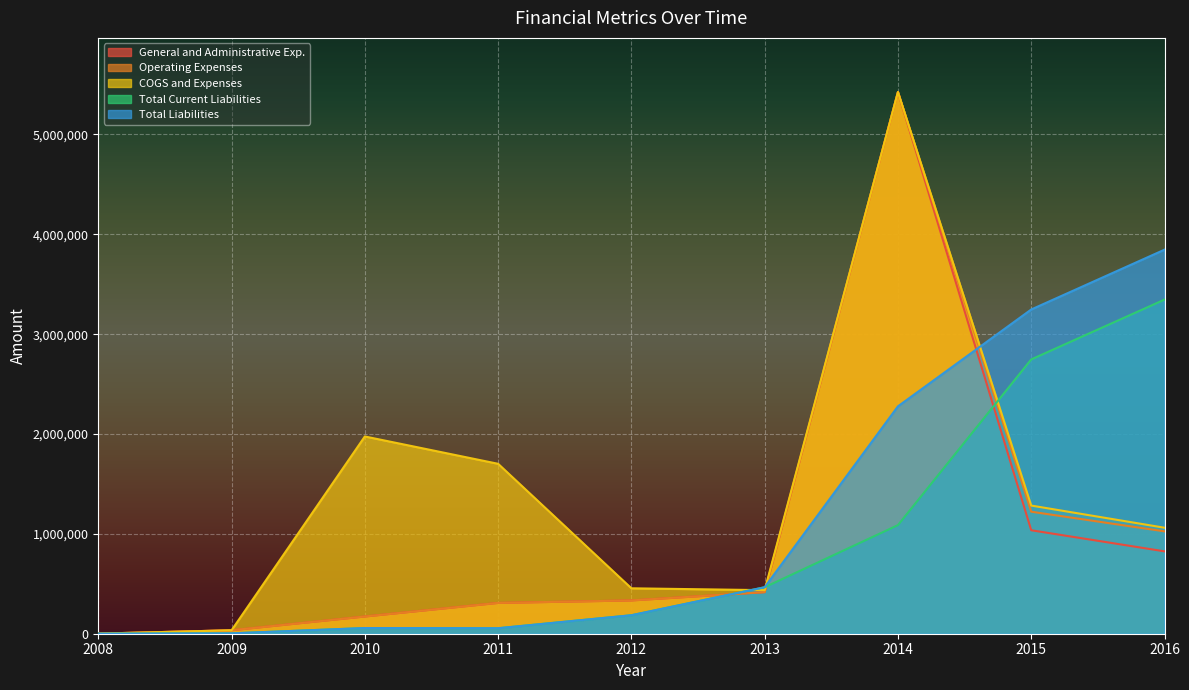

List the series in order of their peak value, highest first.

General and Administrative Exp., Operating Expenses, COGS and Expenses, Total Liabilities, Total Current Liabilities